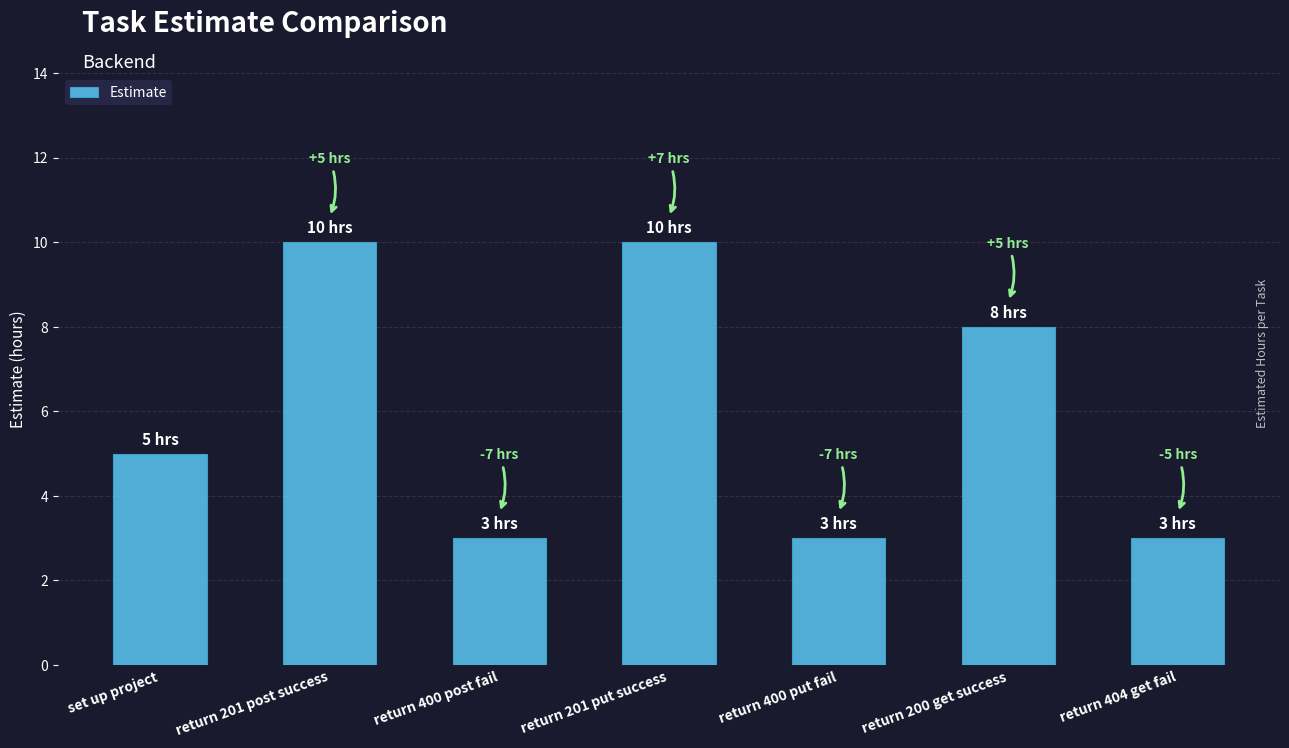

What is the change in value from set up project to return 400 post fail?

-2